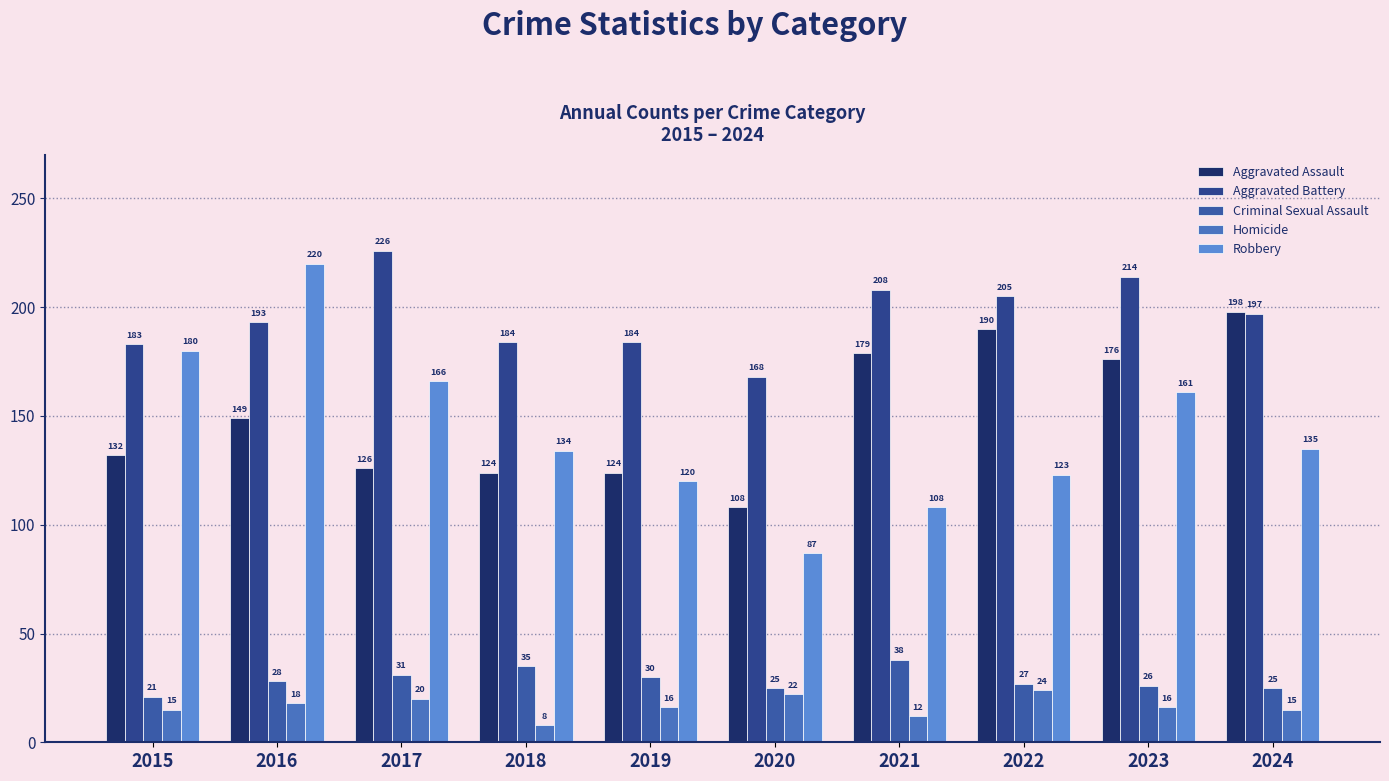

Is the value of Aggravated Assault at 2019 greater than the value of Robbery at 2016?

No